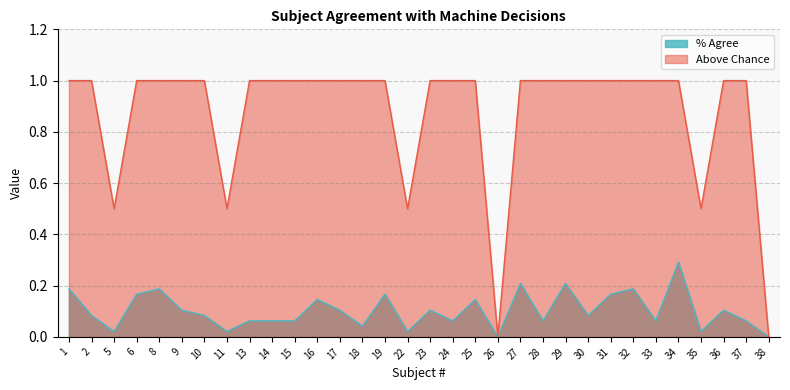

What is the sum of the Above Chance values at 13 and 14?

2.0